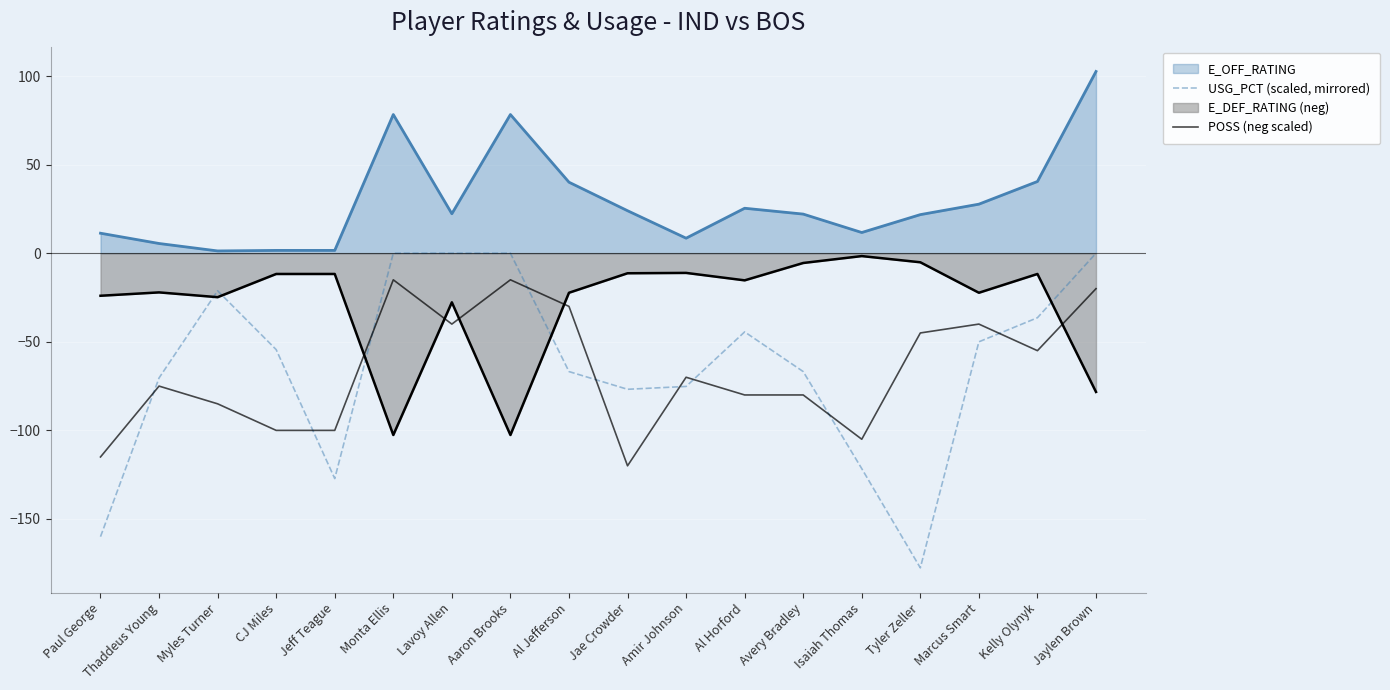

At which category does USG_PCT (scaled, mirrored) reach its first local peak?

Myles Turner